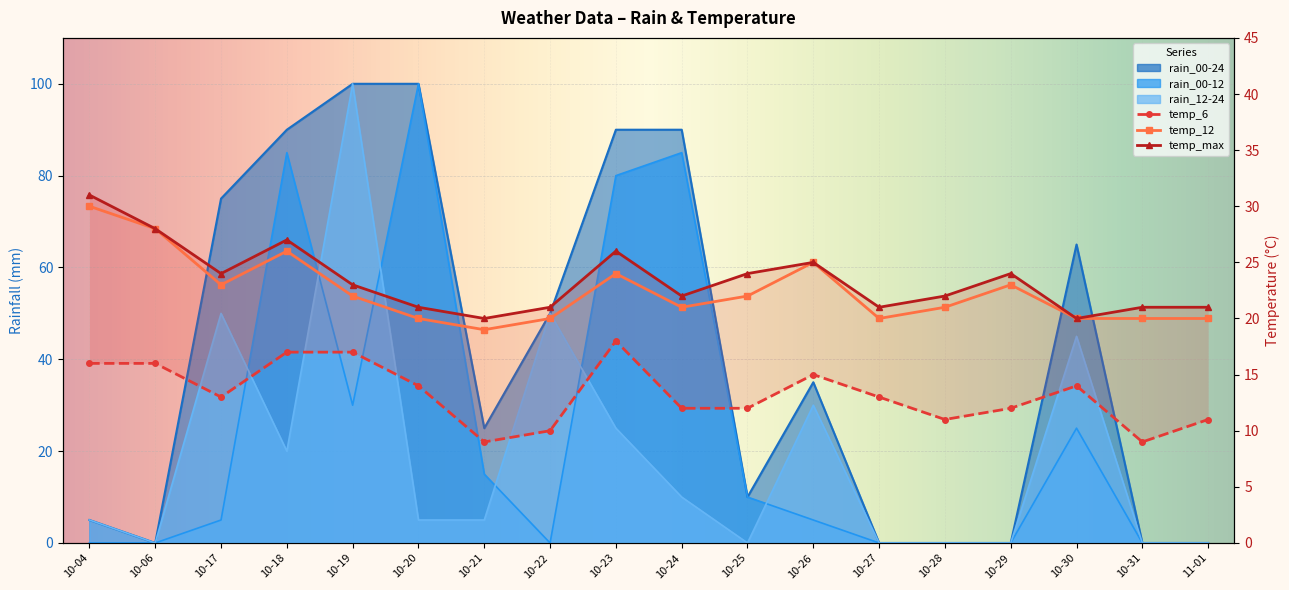

The temp_6 series shows 10 at 10-22. True or false?

True